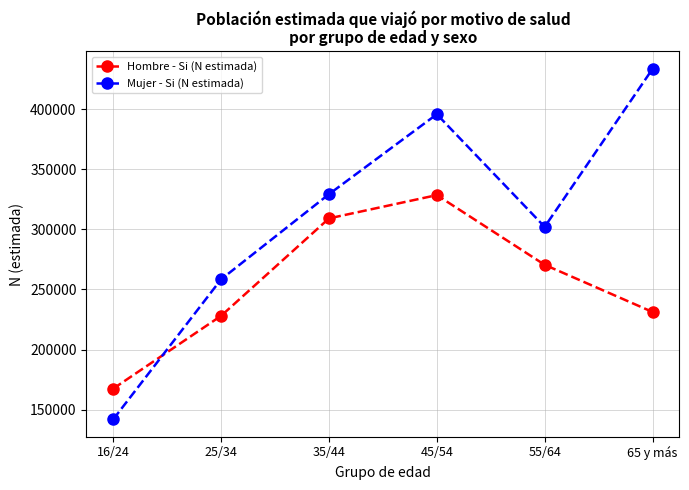

Where does the Hombre - Si (N estimada) series first go above 270496?

35/44